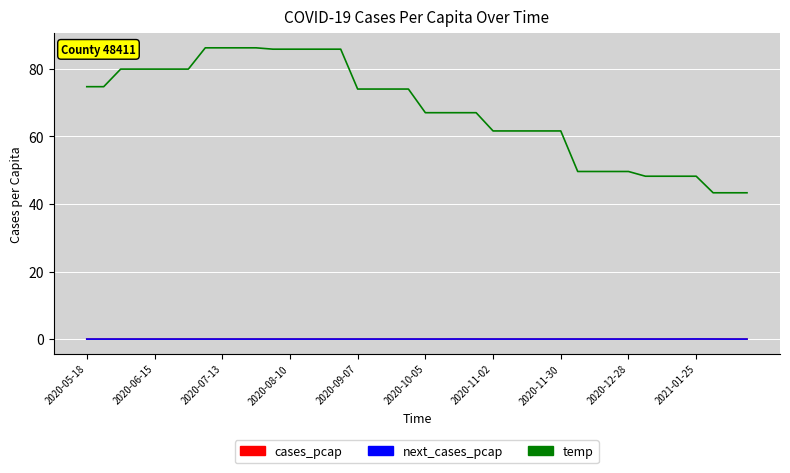

True or false: temp and cases_pcap intersect in this chart.

False